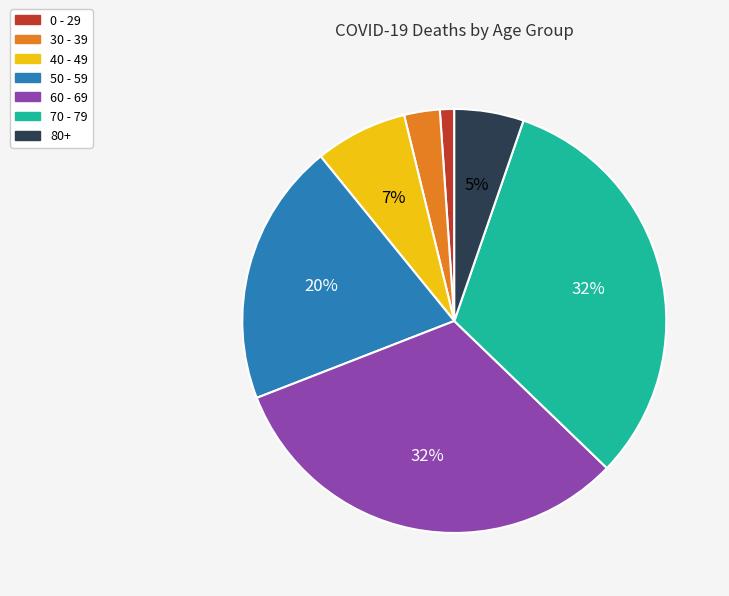

To the nearest percent, what is the average slice percentage?

14%